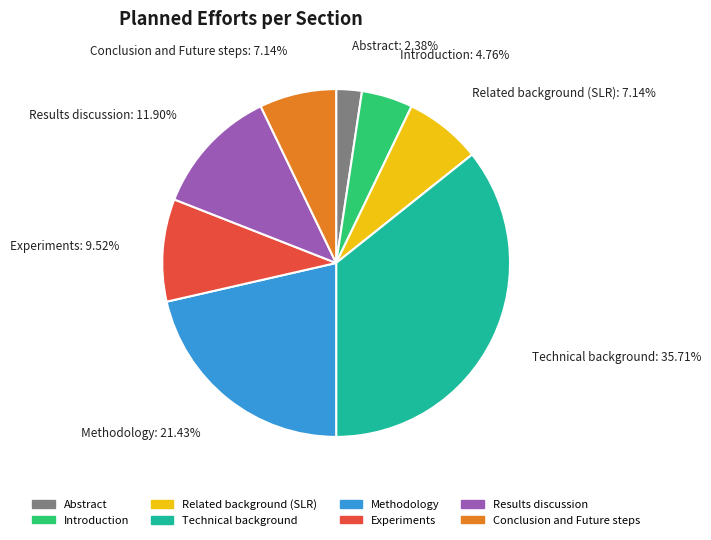

Is there any slice that represents more than half of the pie?

No